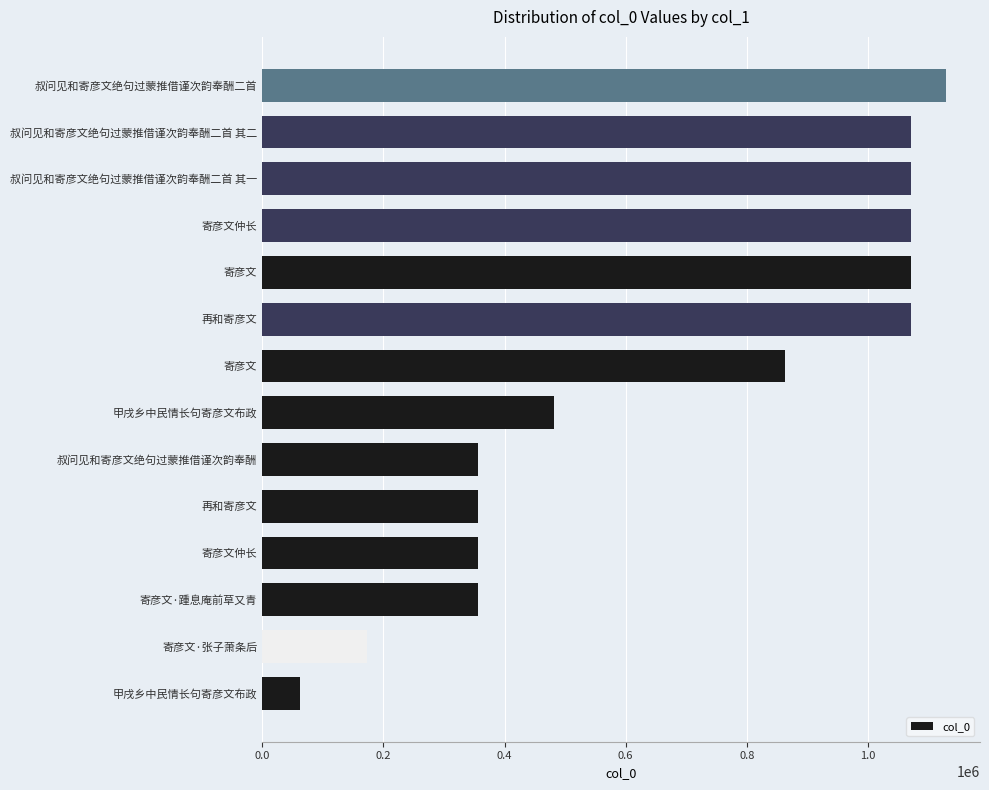

Does the chart contain any negative values?

No